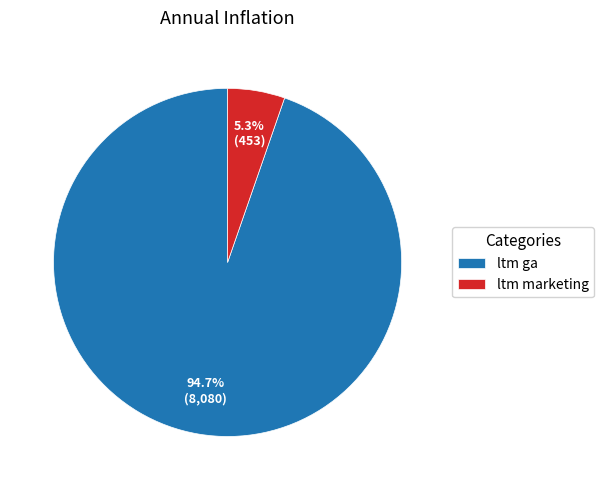

The ltm marketing slice represents 5% of the pie. True or false?

True